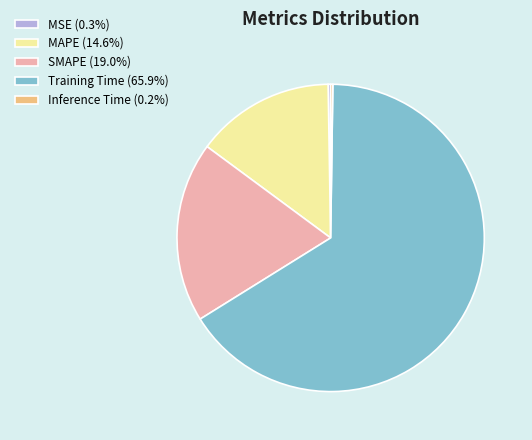

Does Training Time (65.9%) account for over 50% of the chart?

Yes